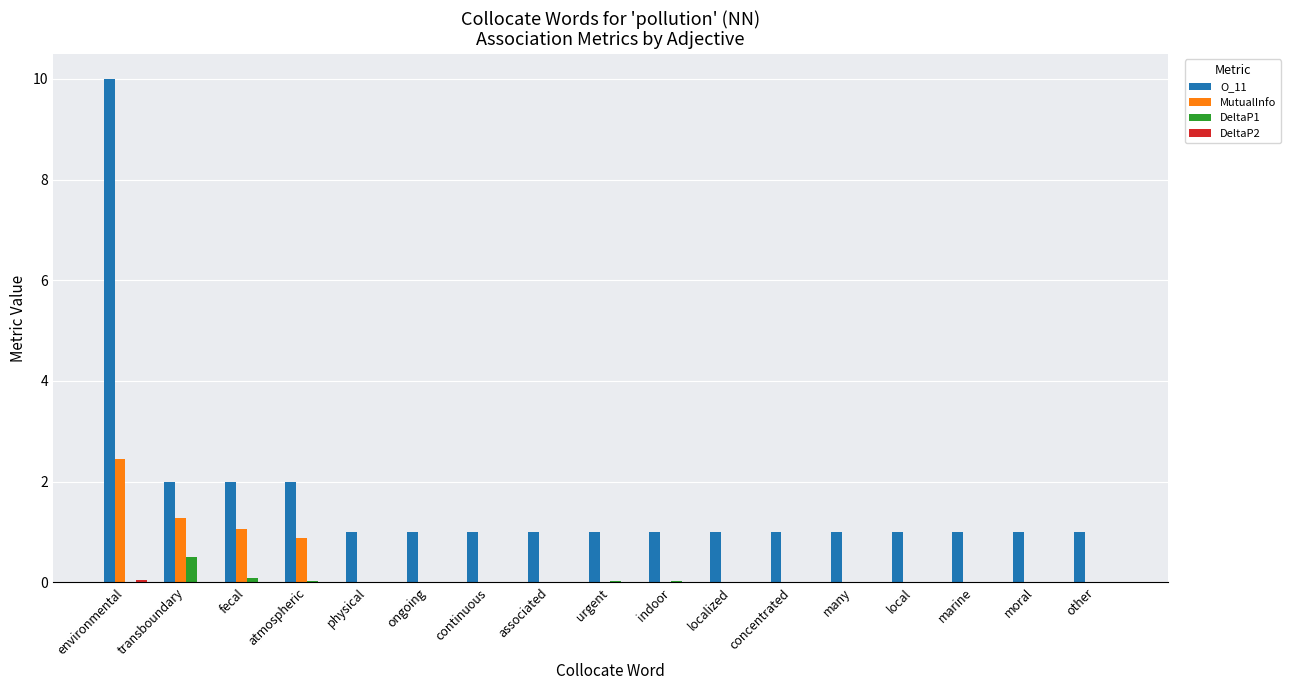

Which series has the largest total across all categories?

O_11